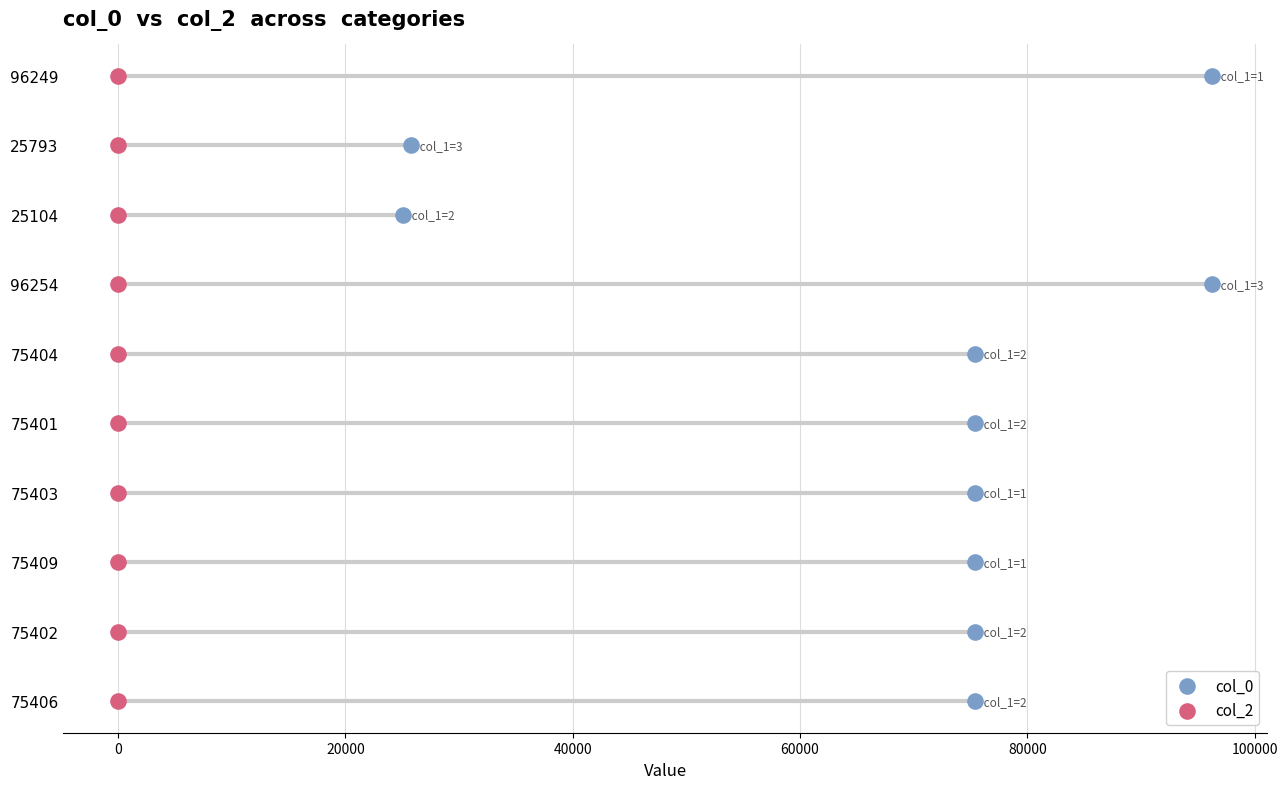

Which series contains the highest Y value?

col_0